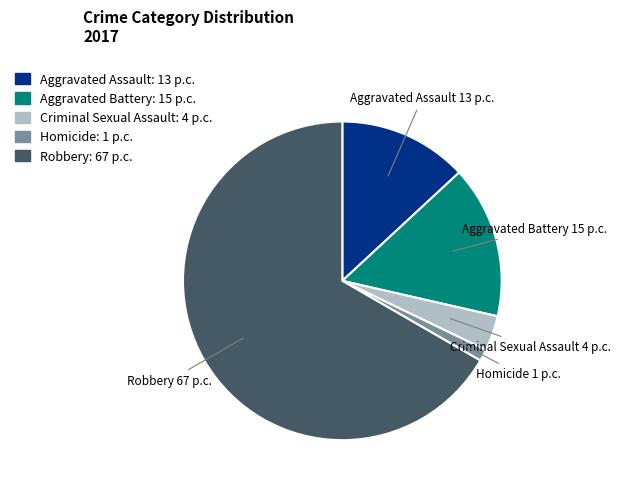

Which has a higher value, Homicide or Aggravated Battery?

Aggravated Battery